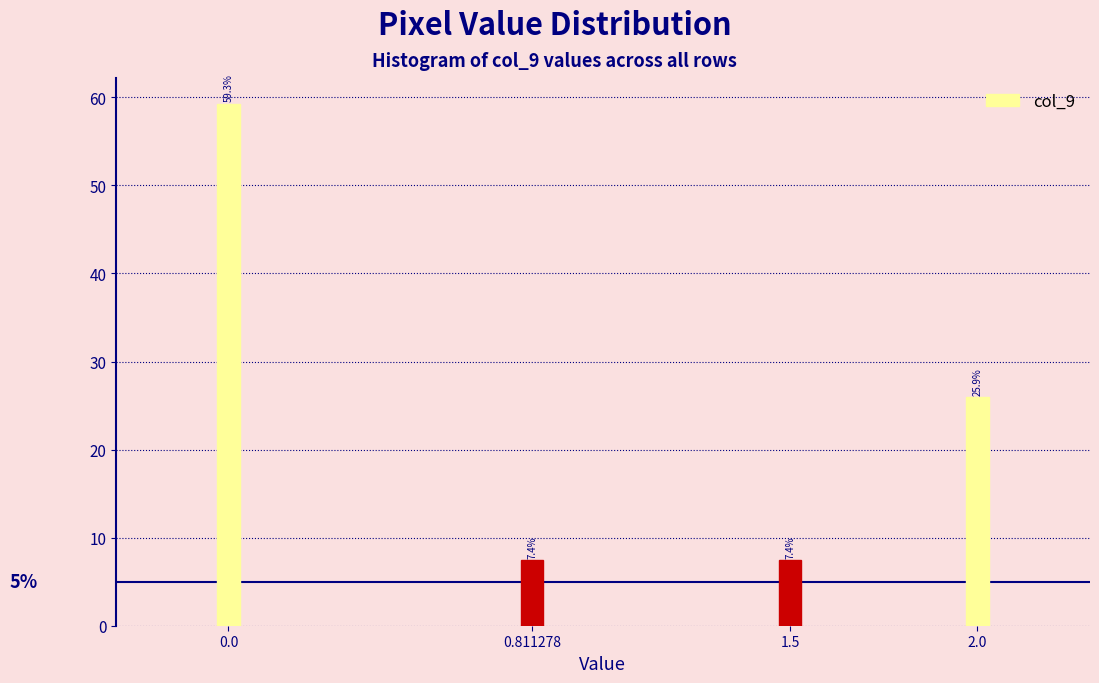

Reading left to right, transcribe all the data shown in this chart.

0.0=59.3	0.811278=7.4	1.5=7.4	2.0=25.9